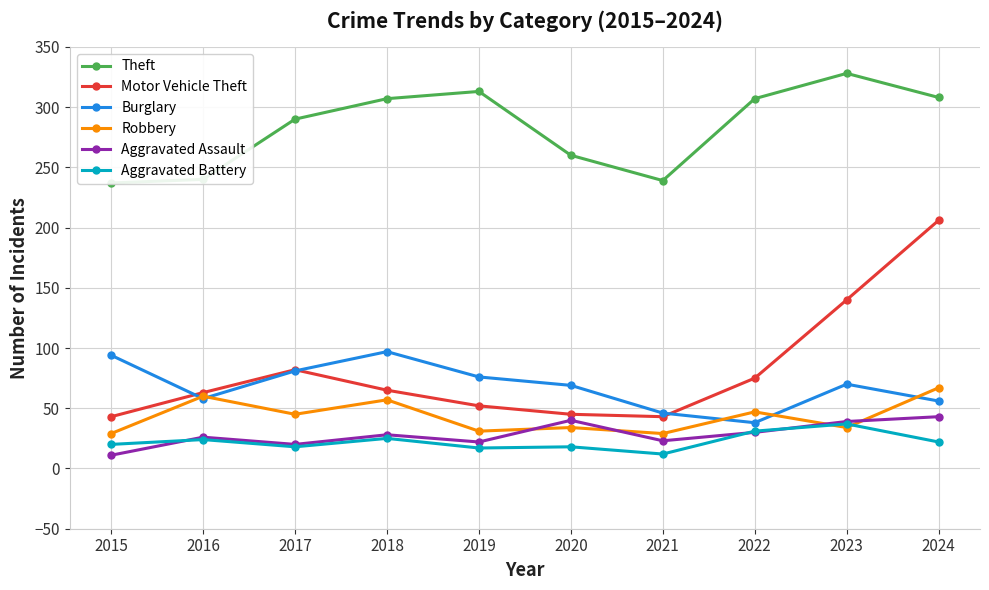

At which category does Theft reach its first local valley?

2021